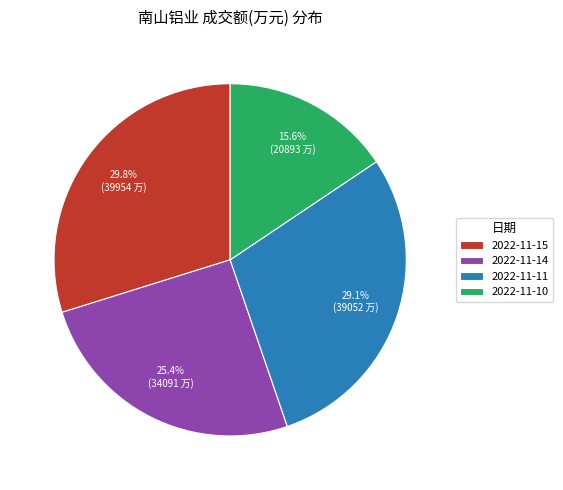

What percentage is the 2022-11-10 slice, to the nearest percent?

16%